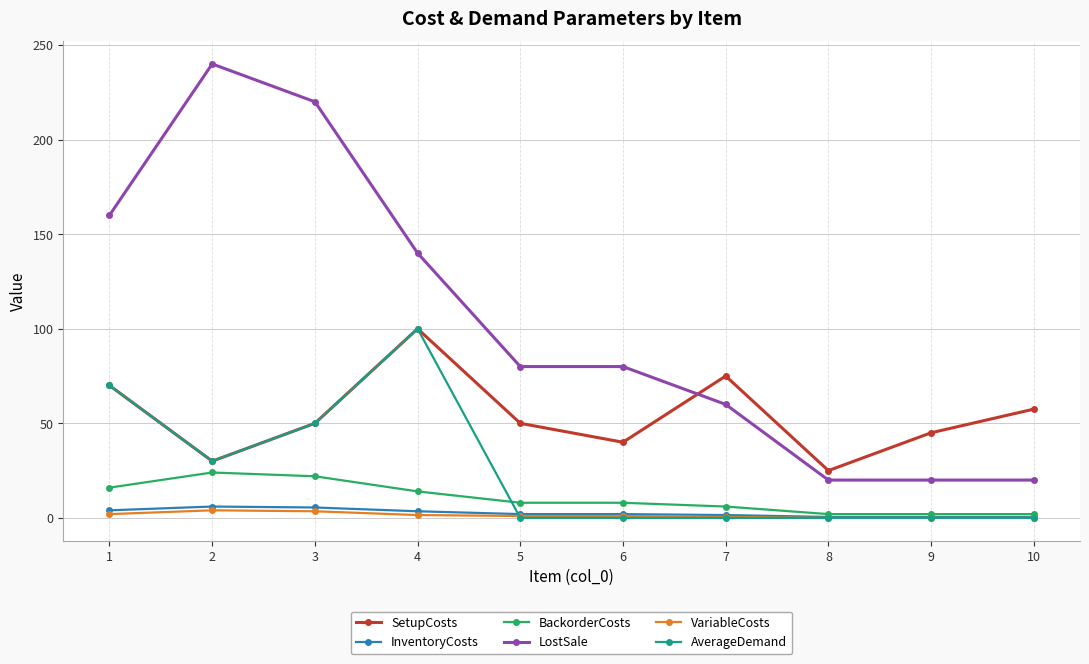

Which series has the largest total across all categories?

LostSale